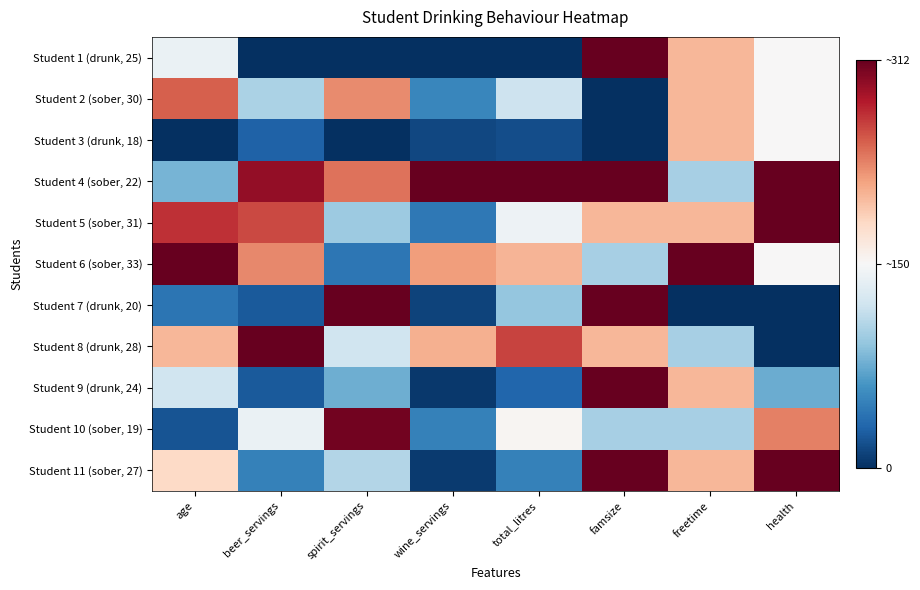

Reading left to right, extract all data points from this chart.

Student 1 (drunk, 25): age=0.5	beer_servings=0.0	spirit_servings=0.0	wine_servings=0.0	total_litres=0.0	famsize=1.0	freetime=0.7	health=0.5
Student 2 (sober, 30): age=0.8	beer_servings=0.3	spirit_servings=0.7	wine_servings=0.2	total_litres=0.4	famsize=0.0	freetime=0.7	health=0.5
Student 3 (drunk, 18): age=0.0	beer_servings=0.1	spirit_servings=0.0	wine_servings=0.0	total_litres=0.1	famsize=0.0	freetime=0.7	health=0.5
Student 4 (sober, 22): age=0.3	beer_servings=0.9	spirit_servings=0.8	wine_servings=1.0	total_litres=1.0	famsize=1.0	freetime=0.3	health=1.0
Student 5 (sober, 31): age=0.9	beer_servings=0.8	spirit_servings=0.3	wine_servings=0.1	total_litres=0.5	famsize=0.7	freetime=0.7	health=1.0
Student 6 (sober, 33): age=1.0	beer_servings=0.7	spirit_servings=0.1	wine_servings=0.7	total_litres=0.7	famsize=0.3	freetime=1.0	health=0.5
Student 7 (drunk, 20): age=0.1	beer_servings=0.1	spirit_servings=1.0	wine_servings=0.0	total_litres=0.3	famsize=1.0	freetime=0.0	health=0.0
Student 8 (drunk, 28): age=0.7	beer_servings=1.0	spirit_servings=0.4	wine_servings=0.7	total_litres=0.8	famsize=0.7	freetime=0.3	health=0.0
Student 9 (drunk, 24): age=0.4	beer_servings=0.1	spirit_servings=0.3	wine_servings=0.0	total_litres=0.1	famsize=1.0	freetime=0.7	health=0.2
Student 10 (sober, 19): age=0.1	beer_servings=0.5	spirit_servings=1.0	wine_servings=0.2	total_litres=0.5	famsize=0.3	freetime=0.3	health=0.8
Student 11 (sober, 27): age=0.6	beer_servings=0.2	spirit_servings=0.4	wine_servings=0.0	total_litres=0.2	famsize=1.0	freetime=0.7	health=1.0